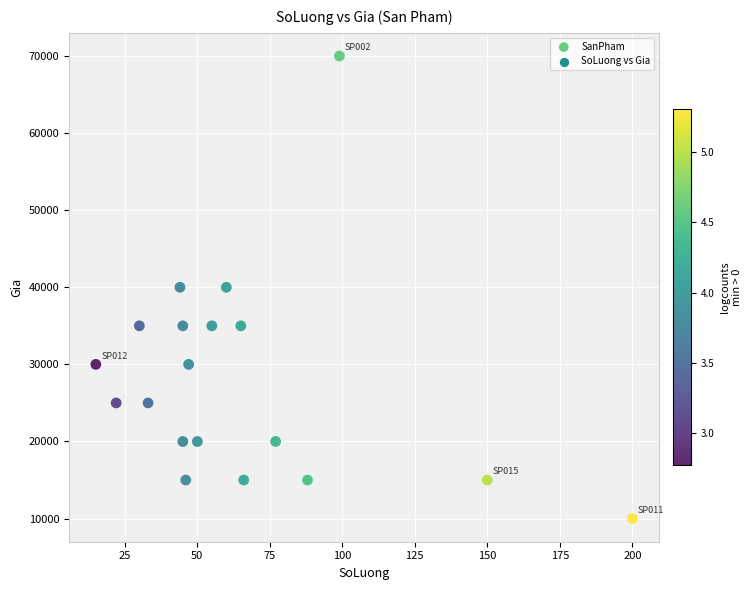

What is the range of Y values (max minus min)?

60000